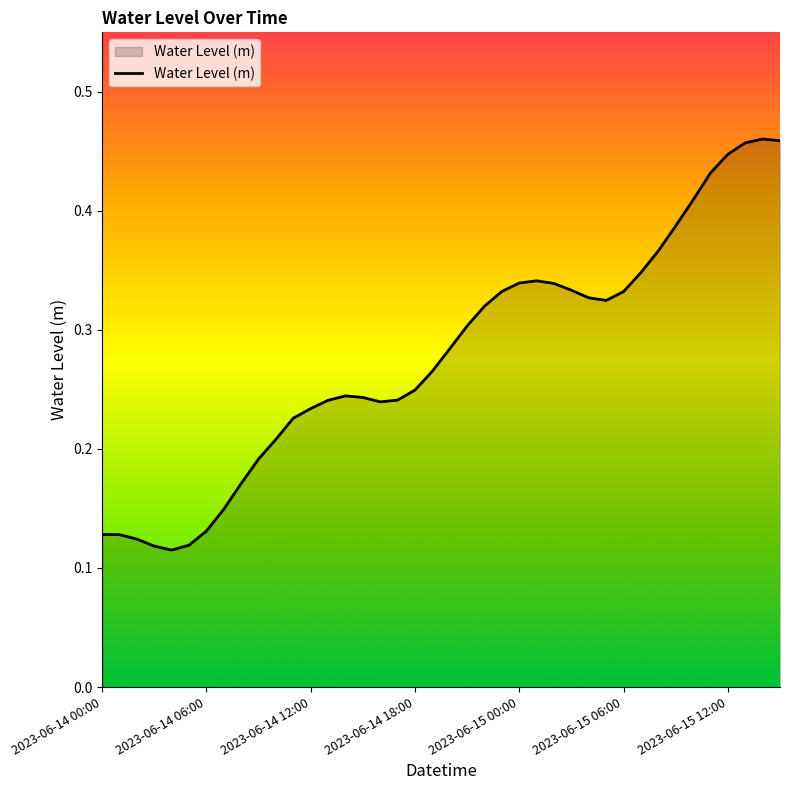

Which label corresponds to the smallest value in the chart?

2023-06-14 04:00